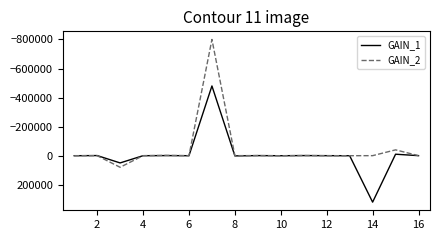

Which series has the widest spread of values?

GAIN_2